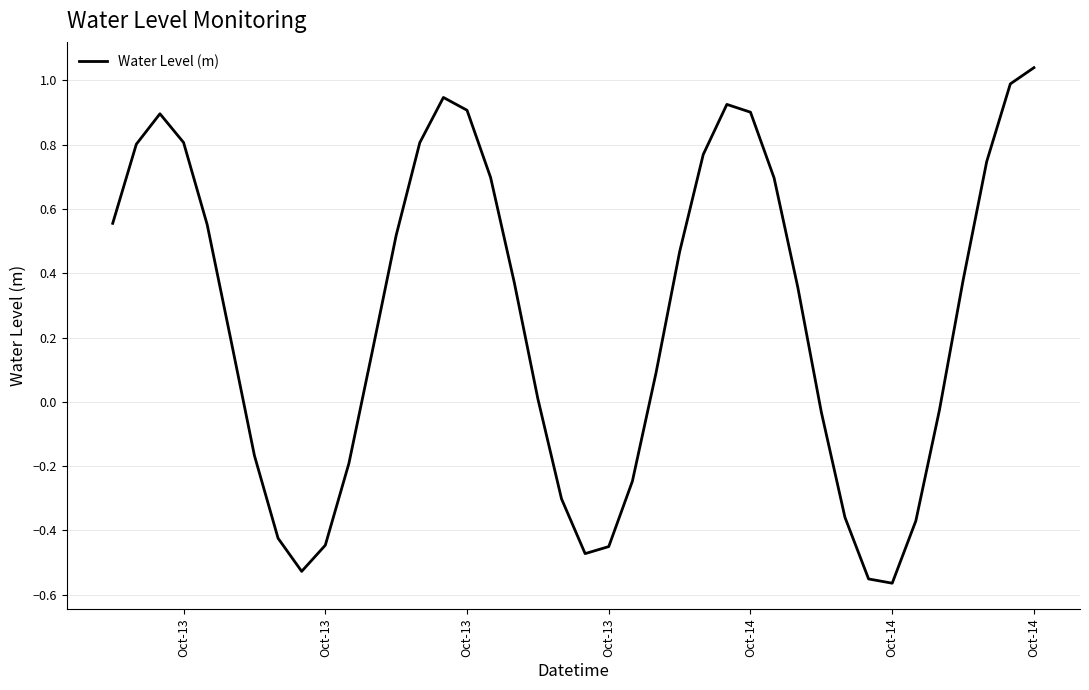

Does the chart display data point markers on the line(s)?

No